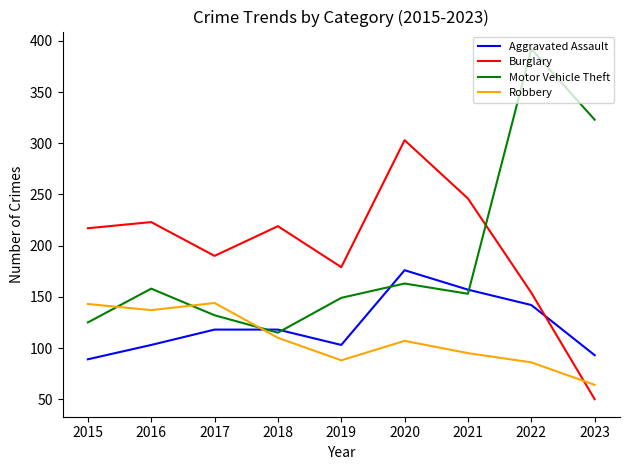

Which series ends up on top after the final intersection of Motor Vehicle Theft and Aggravated Assault?

Motor Vehicle Theft